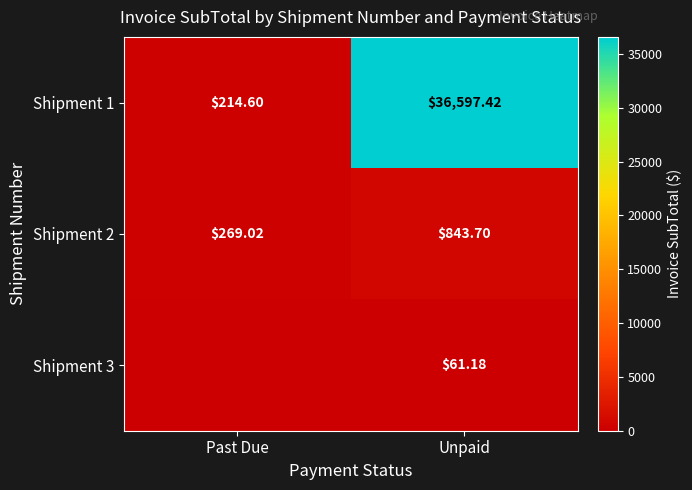

The value of Shipment 1 at Unpaid is 10890.8. True or false?

False